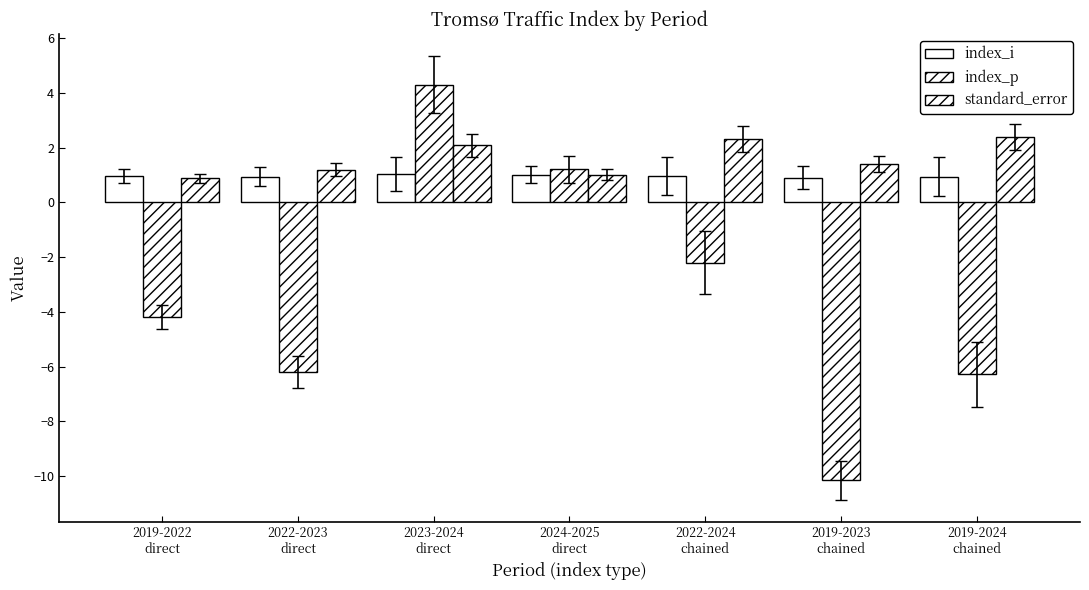

What is the label of the 6th bar from the right?

2022-2023
direct